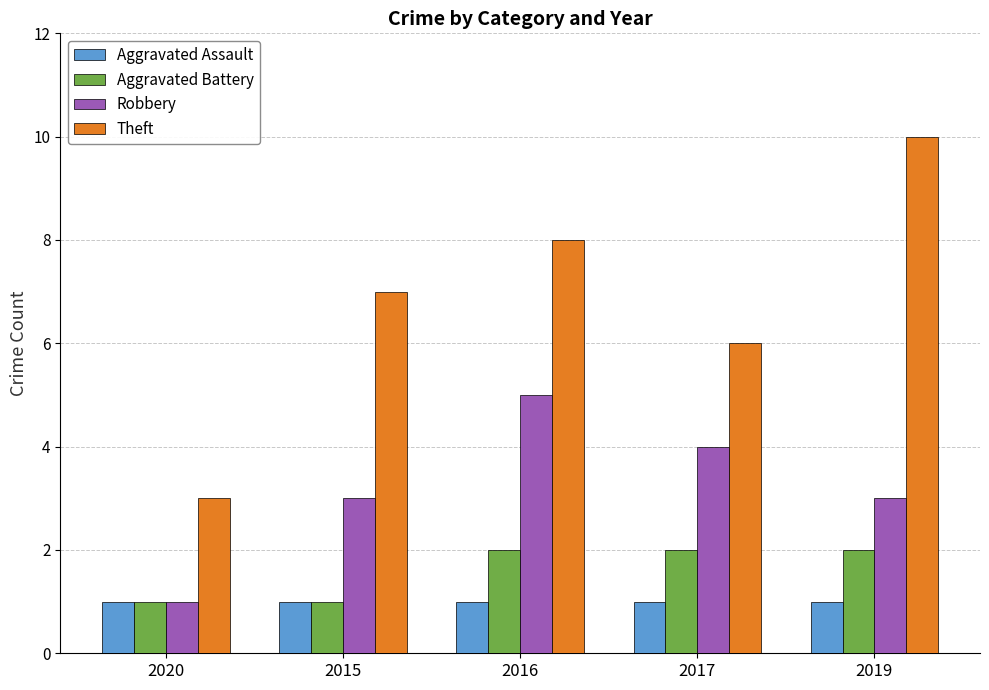

At which label does Robbery reach its minimum?

2020